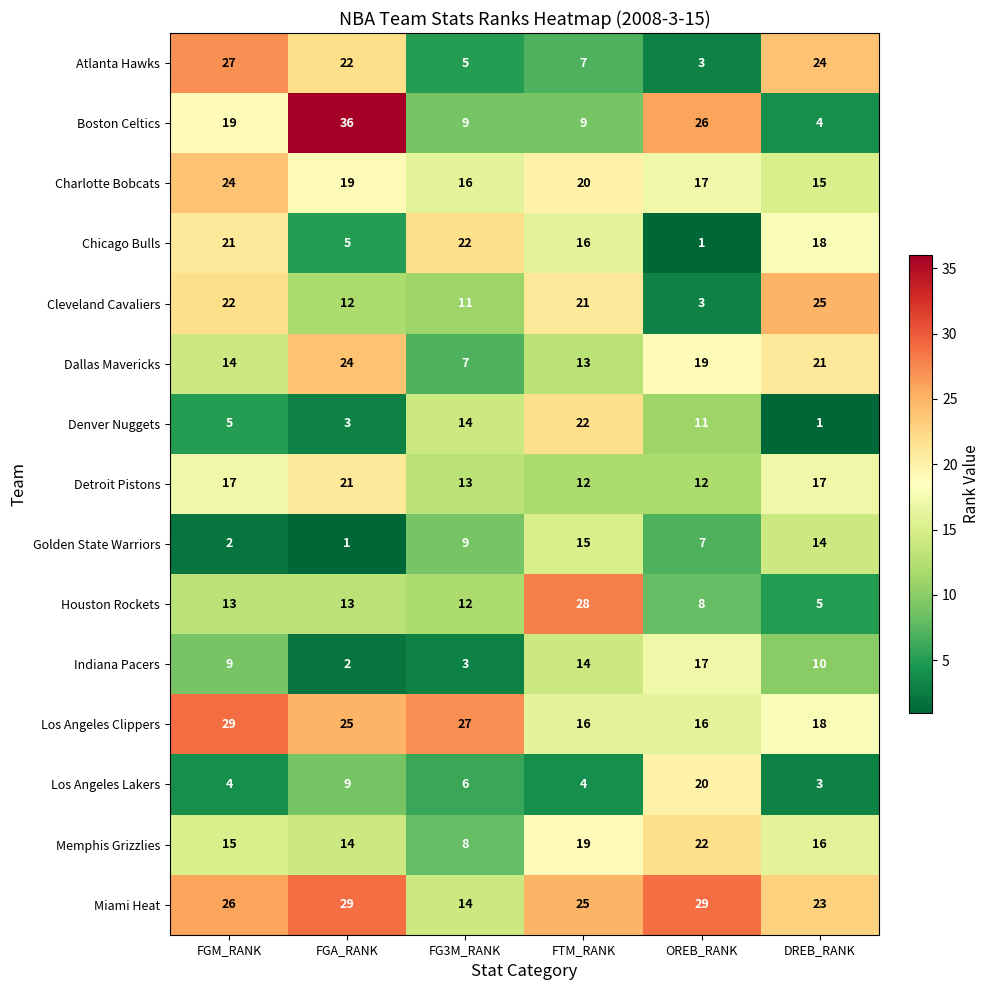

Which series has the widest spread of values?

Boston Celtics